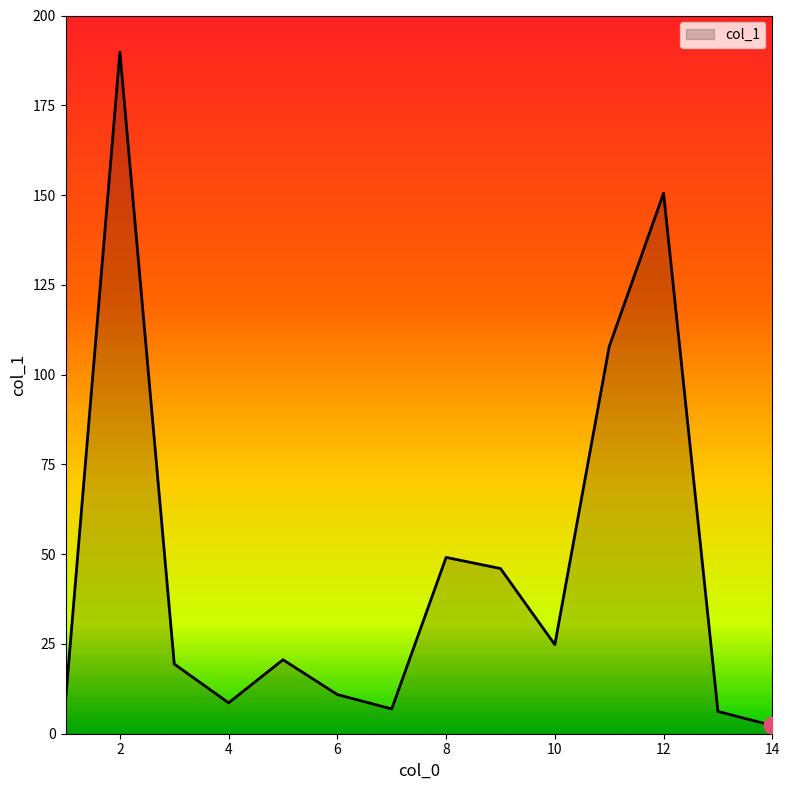

What is the minimum value shown in the chart?

2.3